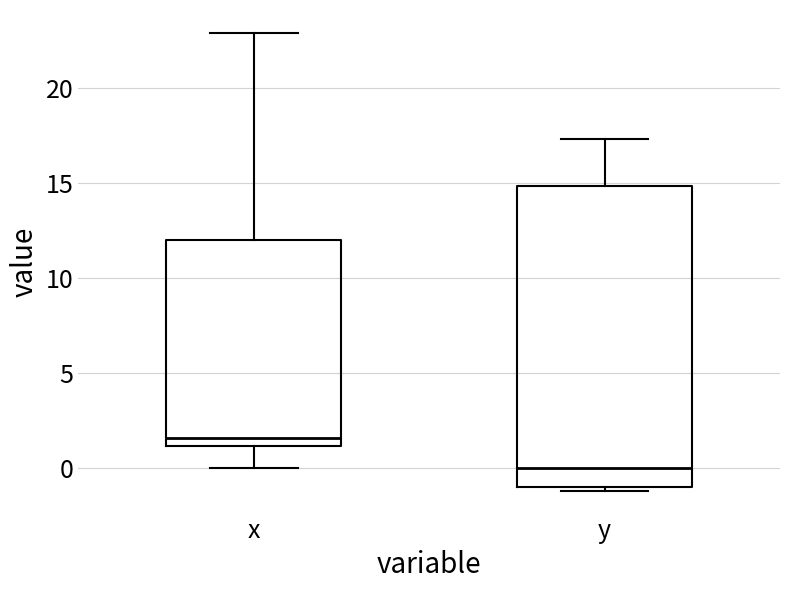

Where is the upper edge of the box for y on the y-axis? The values are not printed on the chart, so give them approximately, as read against the axis.

15.0